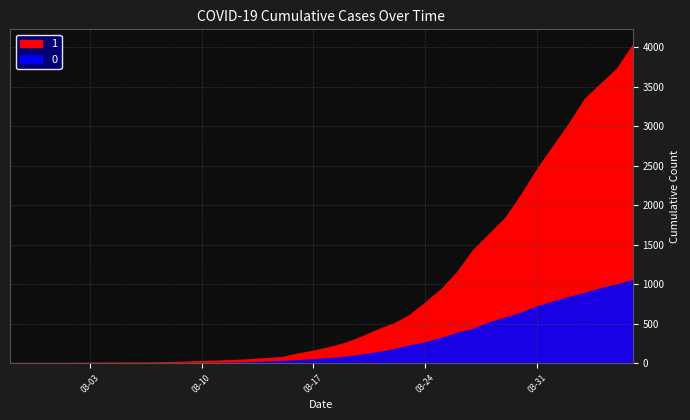

Between 2020-03-08 and 2020-03-13, which is larger?

2020-03-13